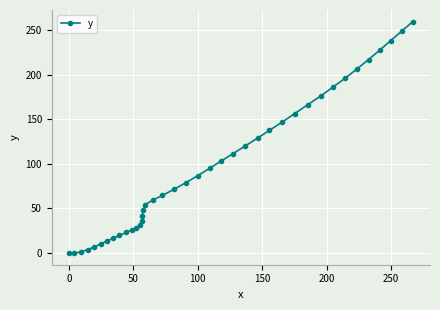

What is the value of the 8th point from the left?

16.6